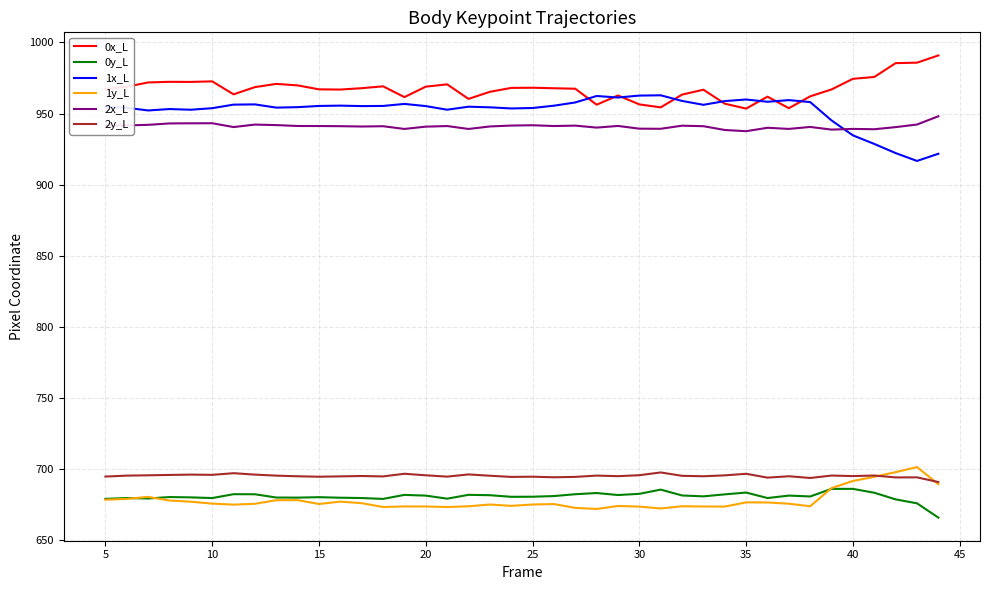

Which series has the largest total across all categories?

0x_L